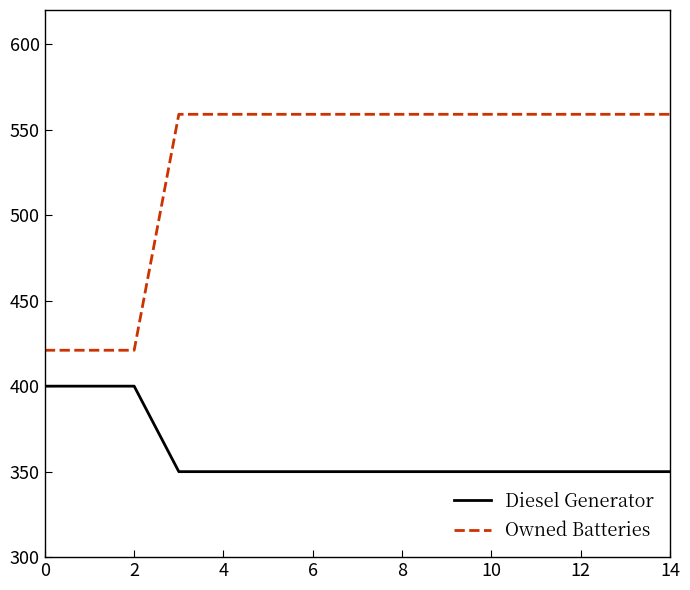

What is the lowest value of the Diesel Generator series?

350